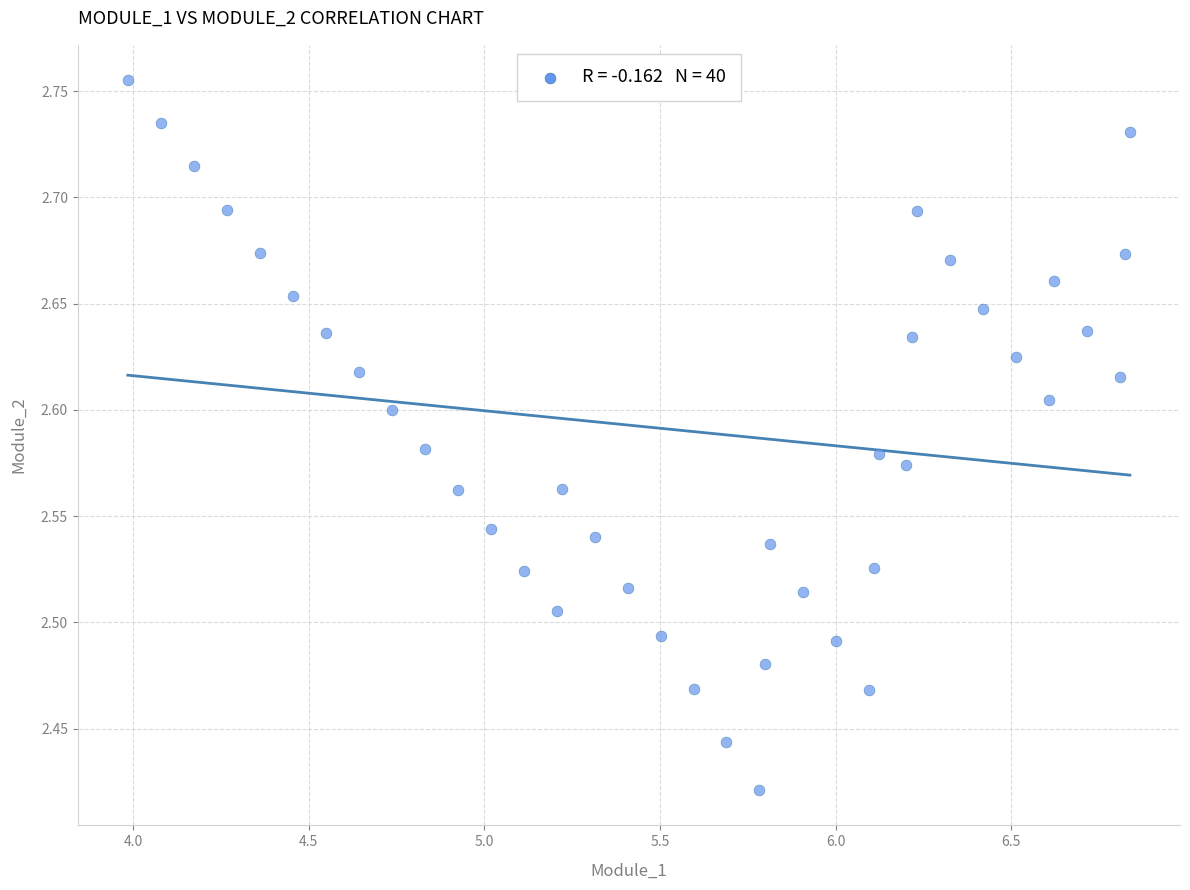

What is the range of X values (max minus min)?

2.9